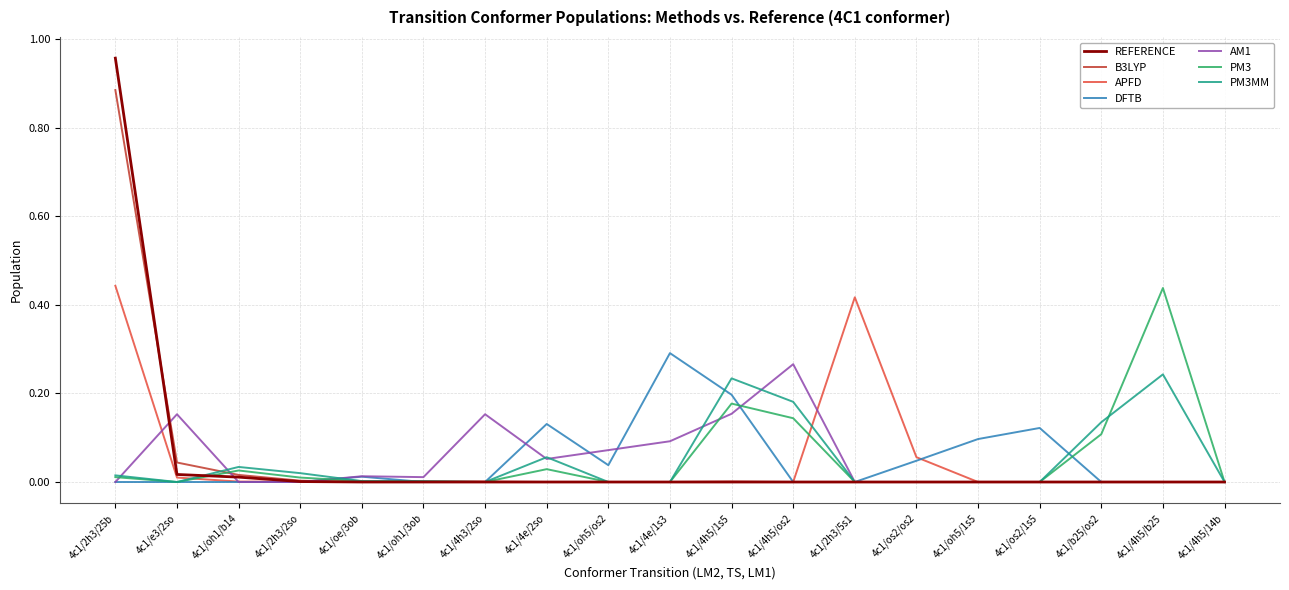

Which series has the largest range (max minus min)?

REFERENCE